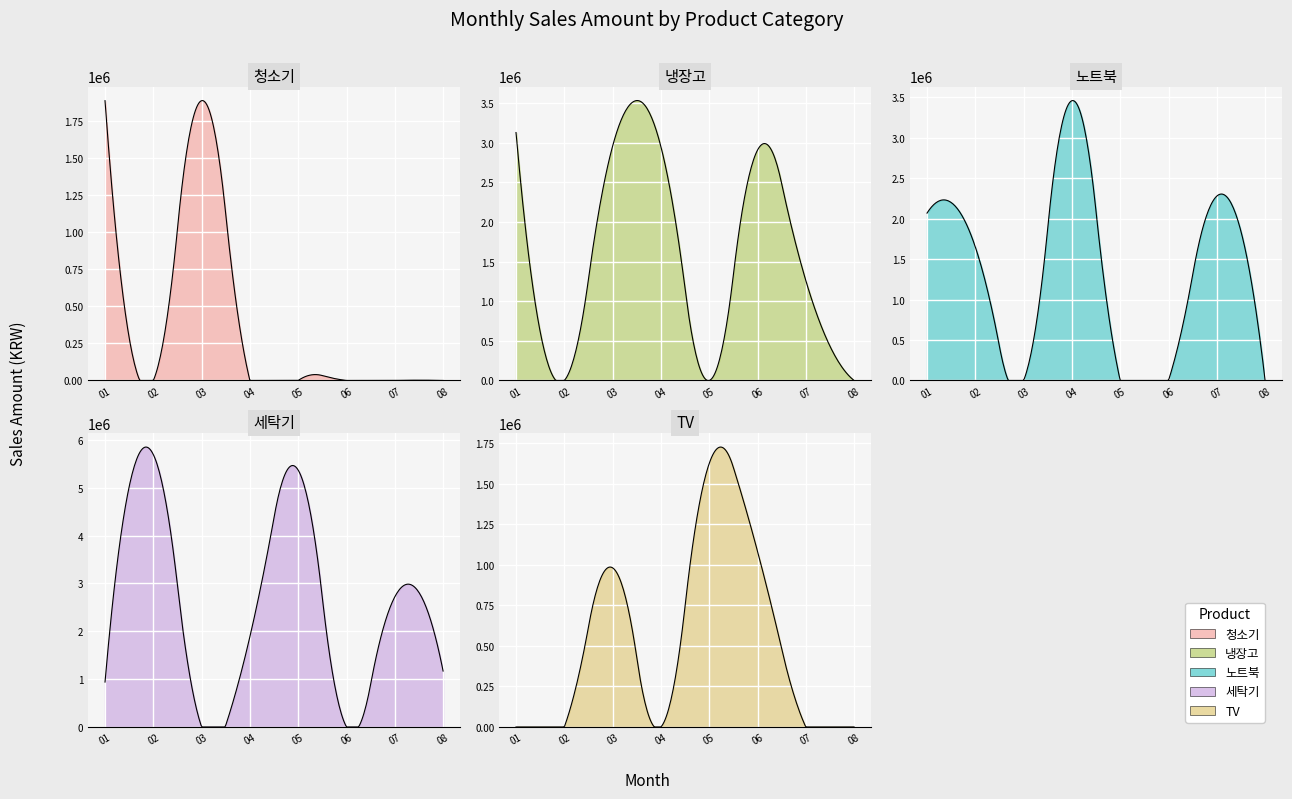

How many interior local peaks does the 청소기 series have?

1